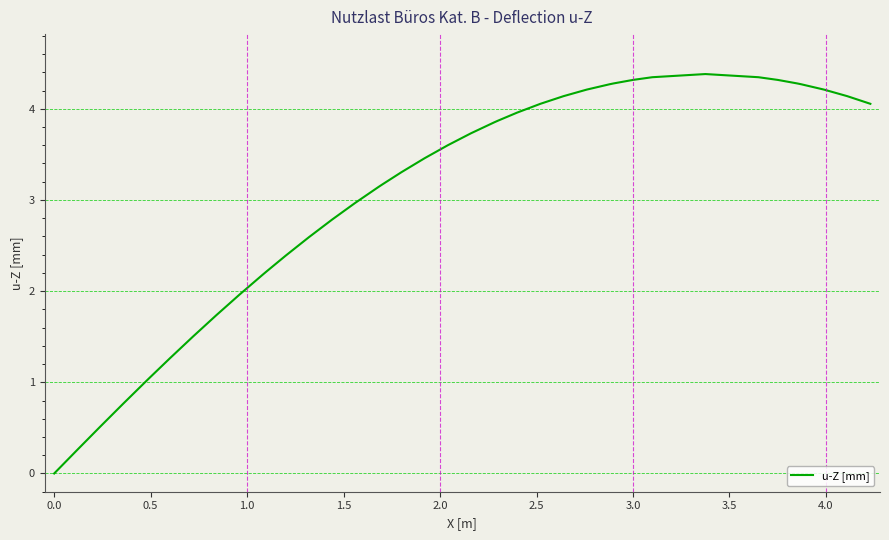

What is the maximum value shown in the chart?

4.4